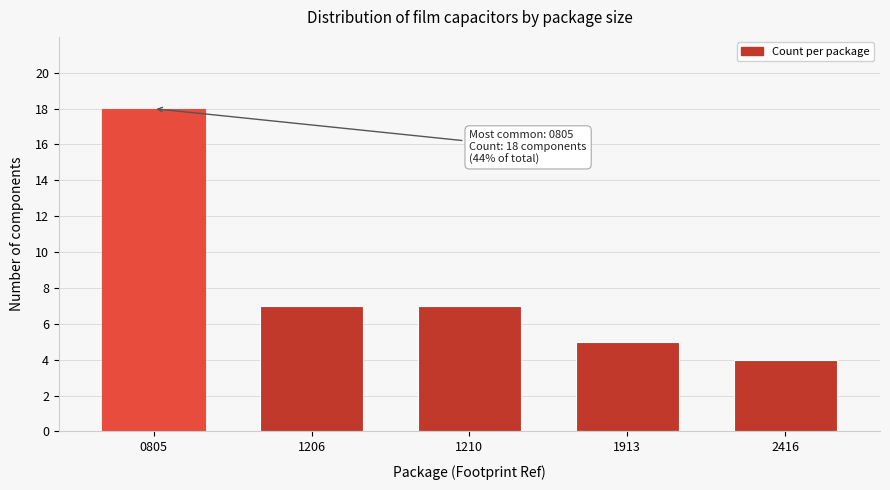

Reading left to right, transcribe all the data shown in this chart.

0805=18	1206=7	1210=7	1913=5	2416=4